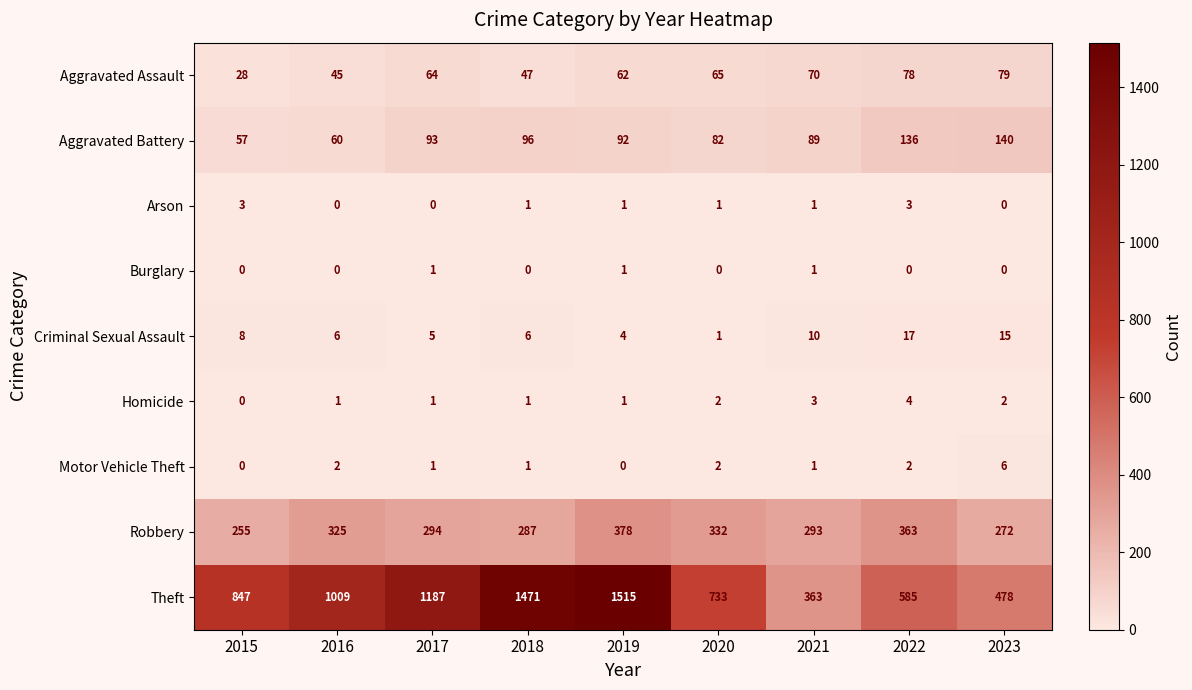

What is the sum of the Theft values at 2021 and 2020?

1096